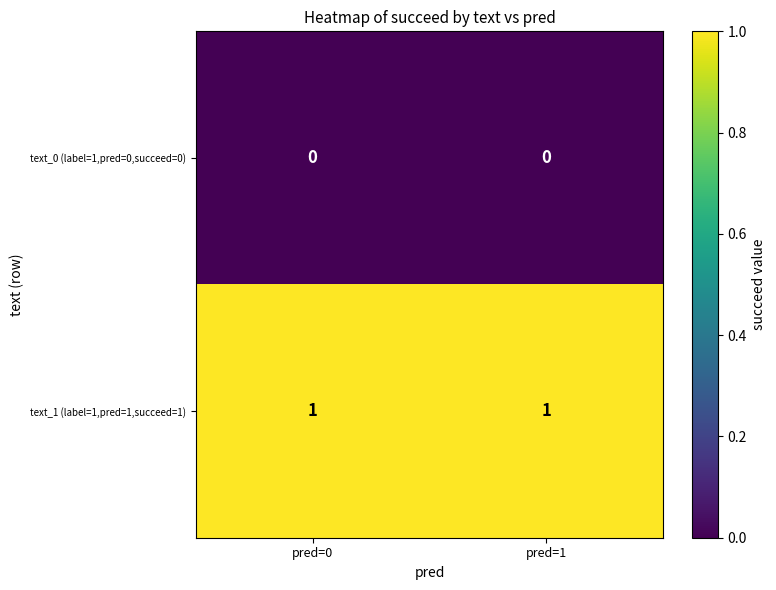

List the series in order of their peak value, lowest first.

text_0 (label=1,pred=0,succeed=0), text_1 (label=1,pred=1,succeed=1)